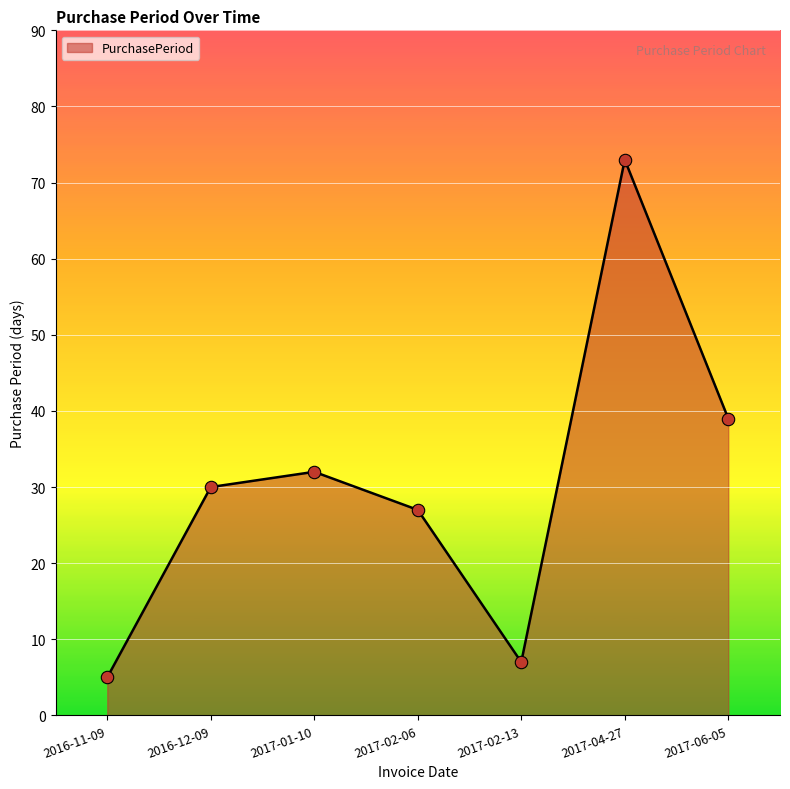

What is the change in value from 2016-11-09 to 2017-06-05?

+34